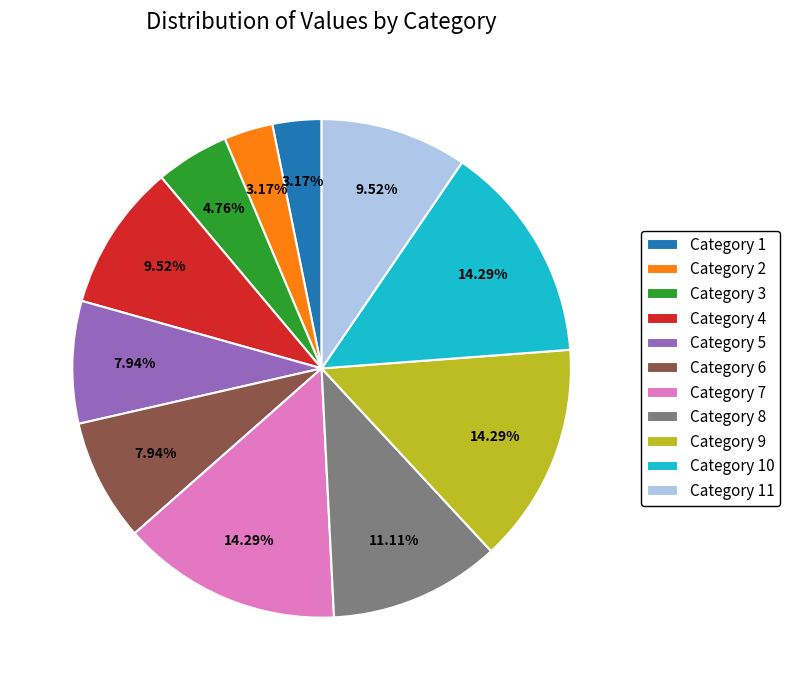

Is Category 11 the majority of the pie?

No